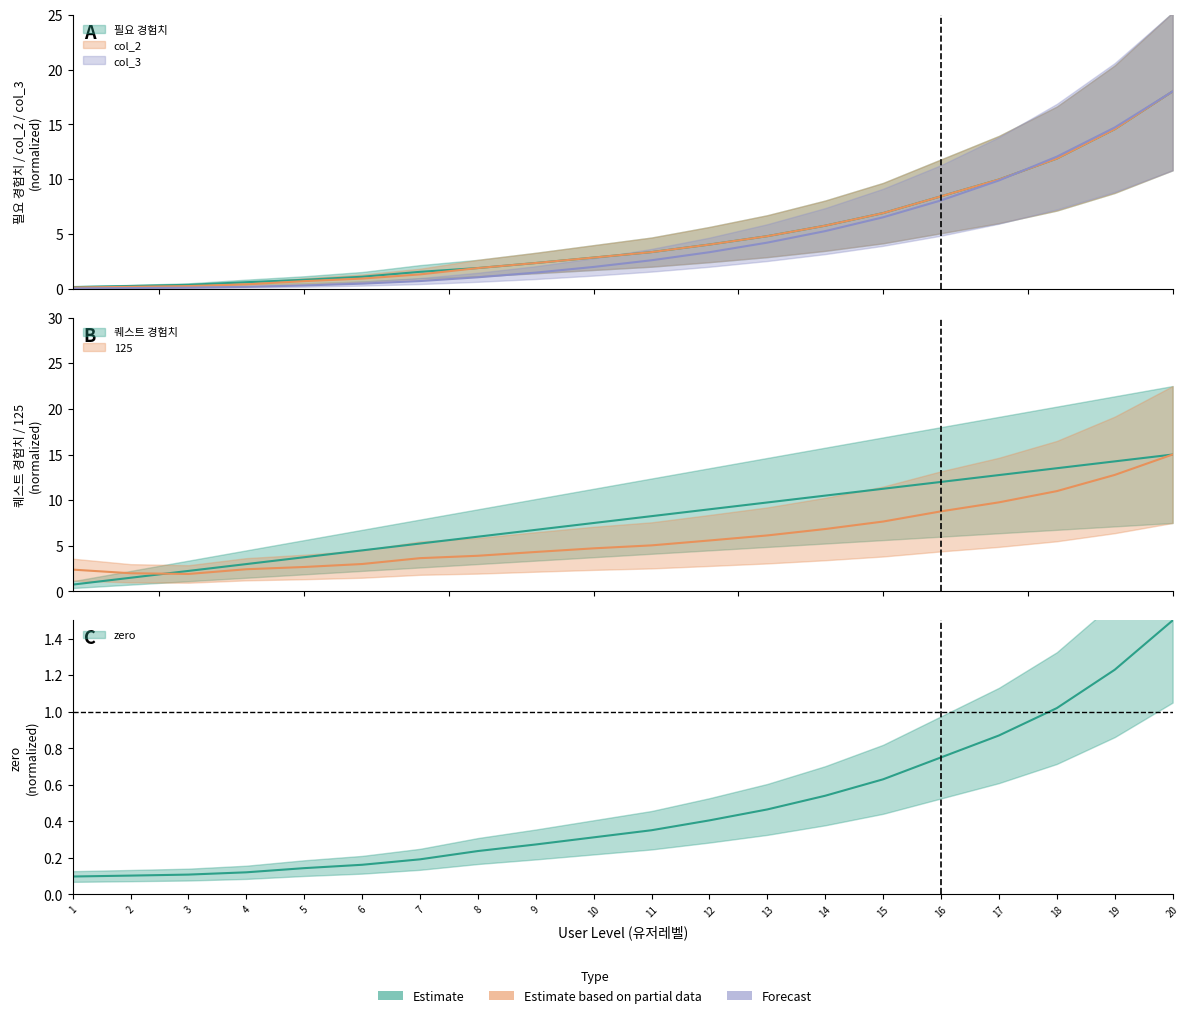

How many categories are shown in the chart?

20